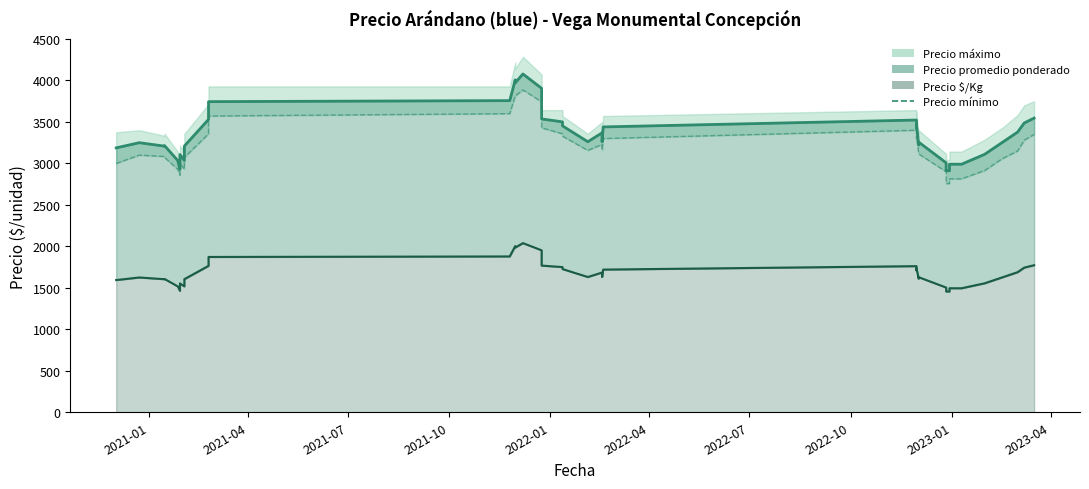

How many data points does each series have?

40